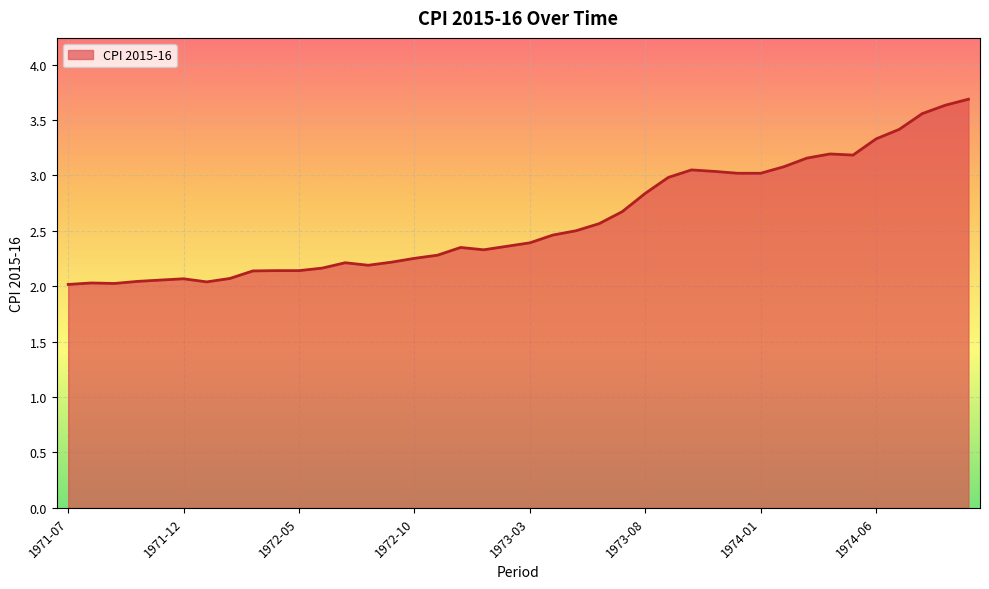

What is the maximum value shown in the chart?

3.7